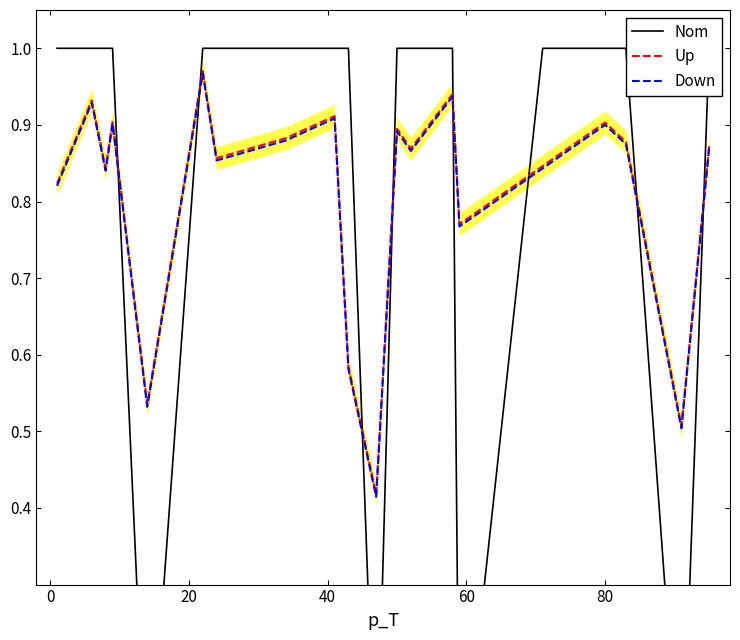

Is the value of Nom at 18 greater than the value of Up at 7?

No